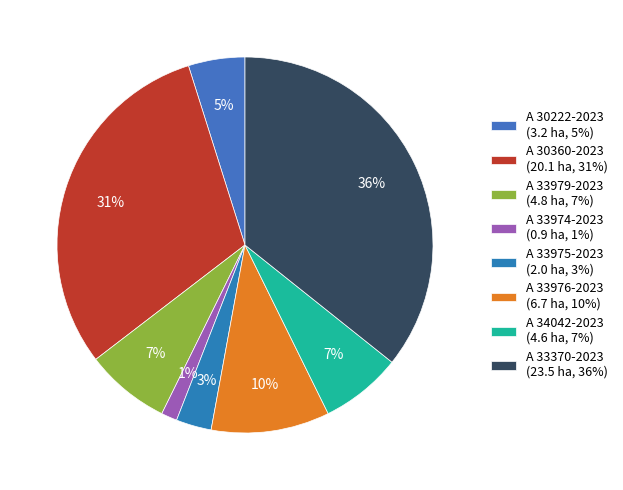

Approximately how many times larger is the value at A 33370-2023 compared to A 33979-2023?

4.9